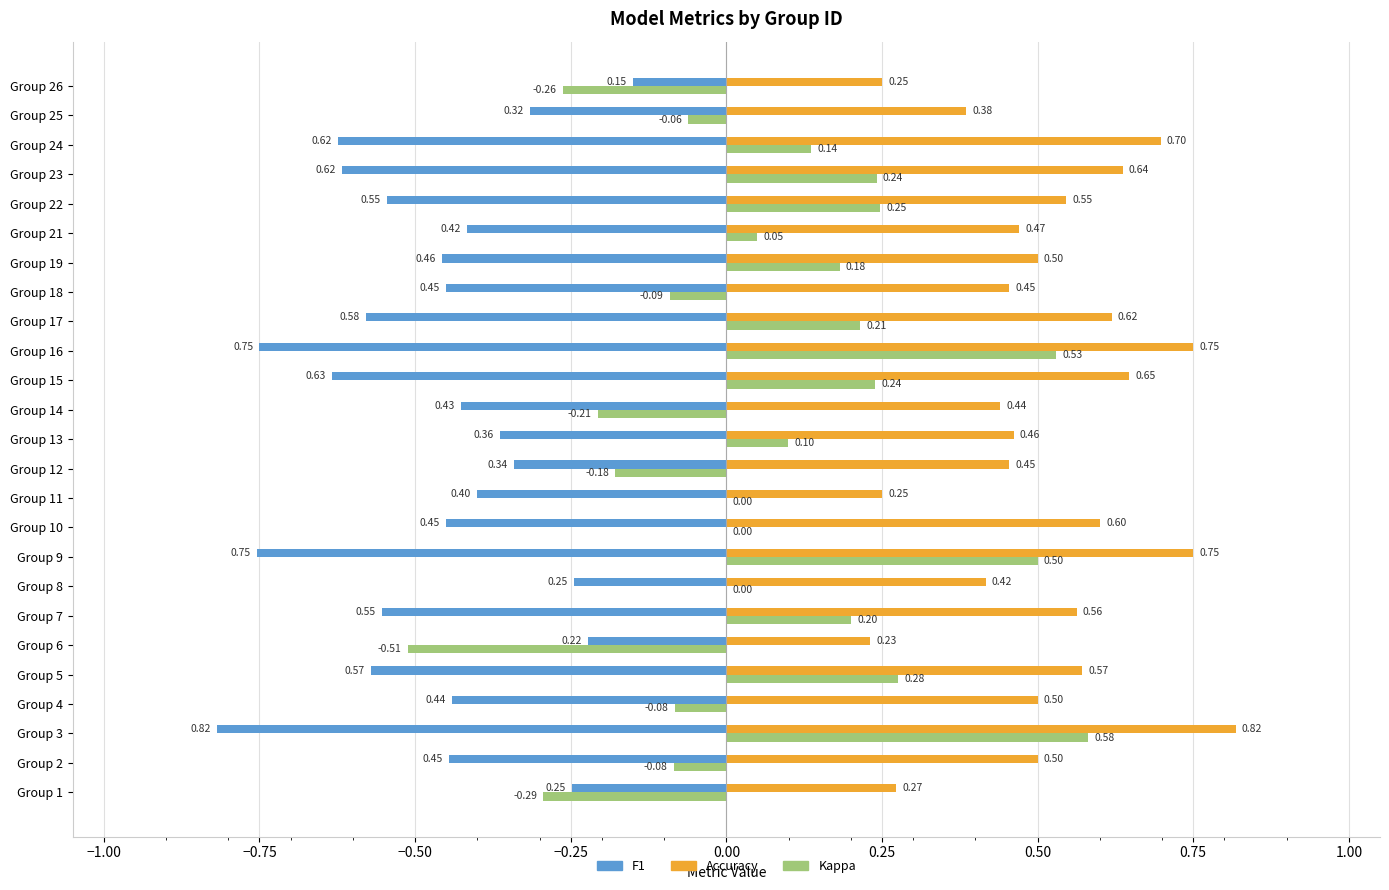

At which category is the sum across all series the highest?

Group 3